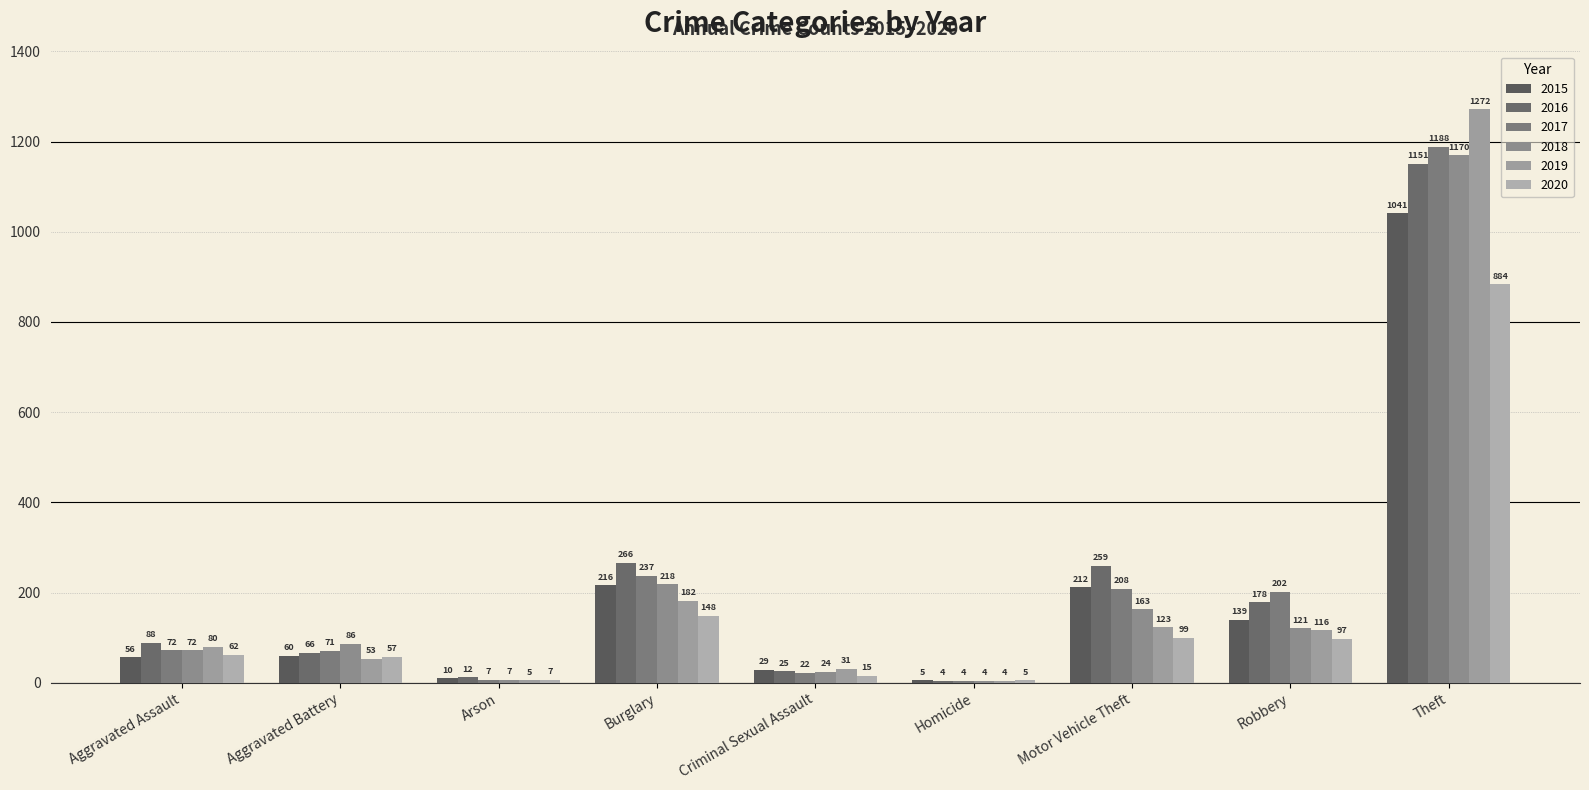

Which series has the largest total across all categories?

2016